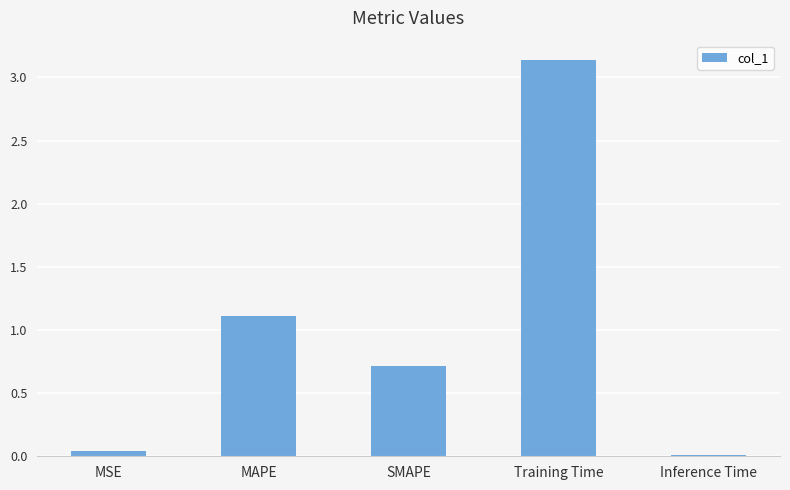

List the labels in order of value, largest first.

Training Time, MAPE, SMAPE, MSE, Inference Time